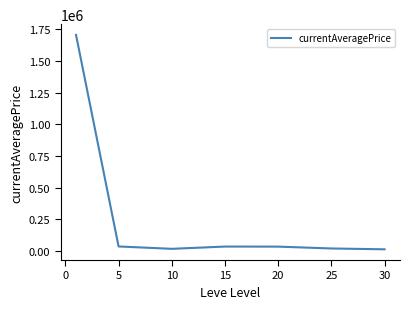

What is the sum of all values?

1861038.1